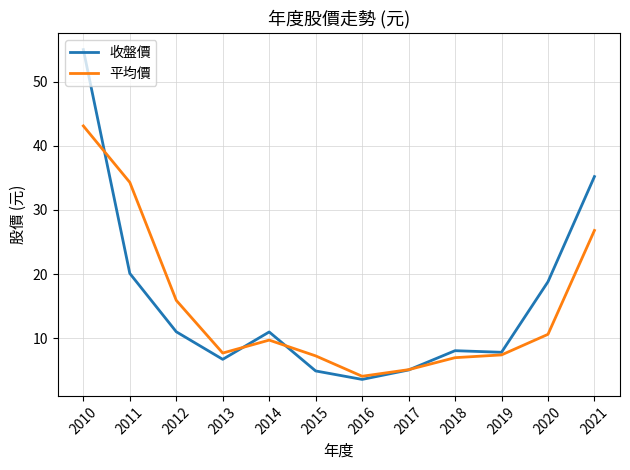

List the series in order of their overall mean, lowest first.

平均價, 收盤價